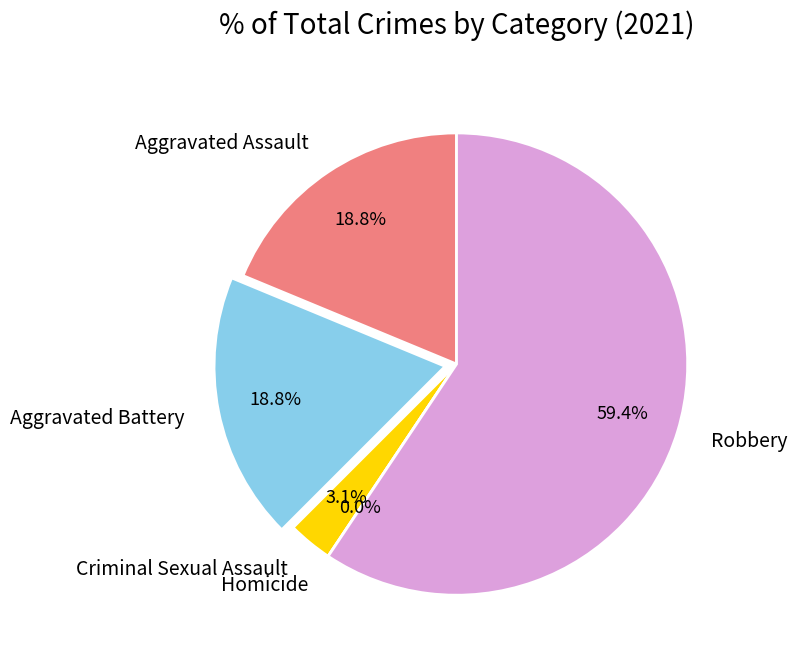

Count the number of slices in the pie.

5